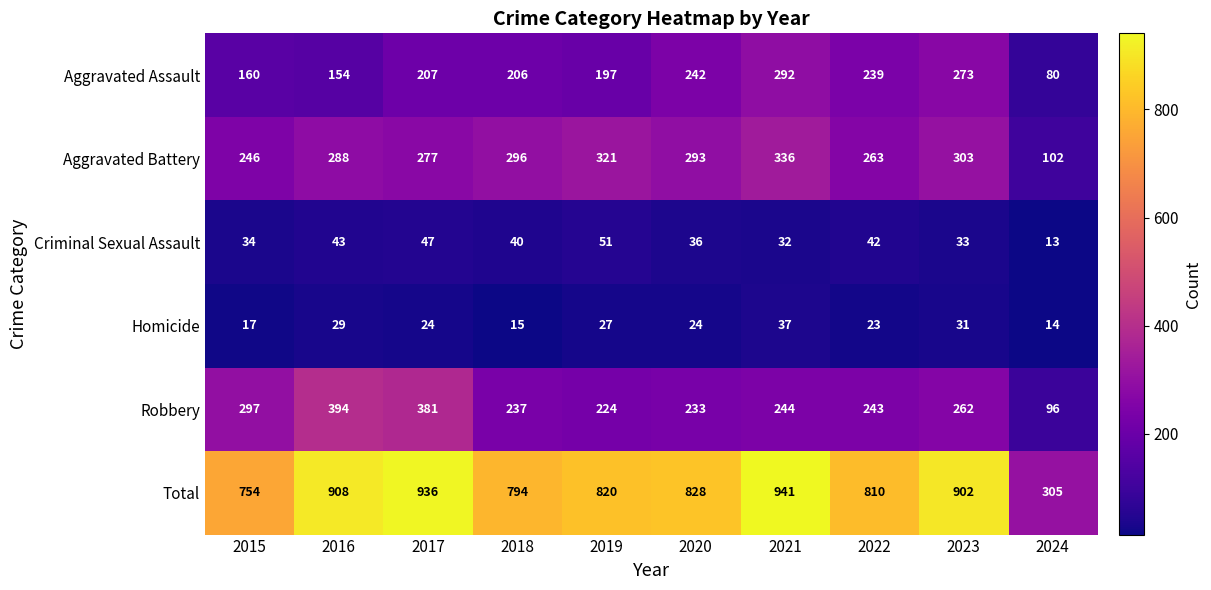

What is the difference between the highest and lowest values at 2019?

793